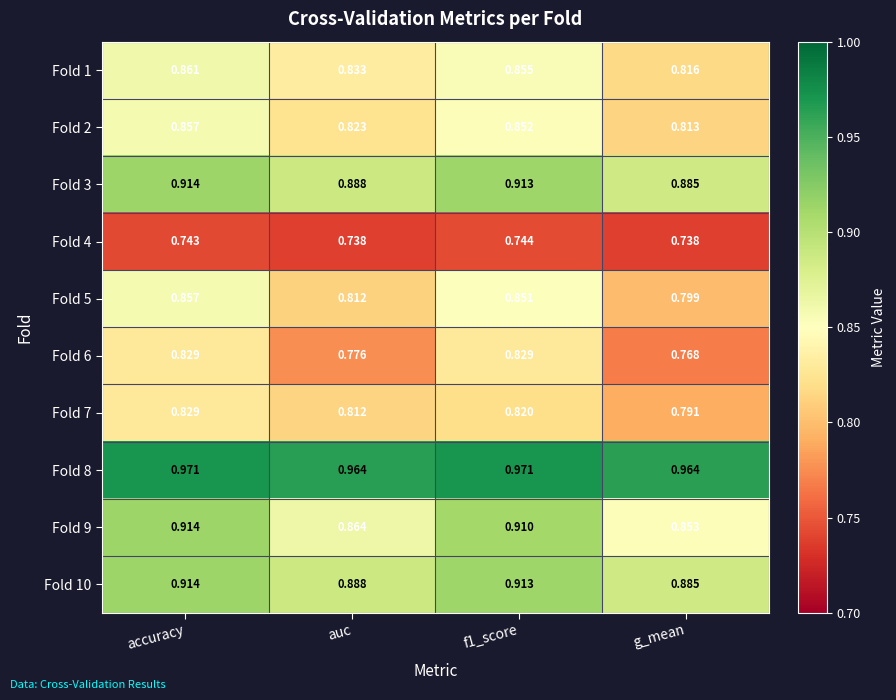

Is the value of Fold 7 at g_mean greater than the value of Fold 9 at accuracy?

No